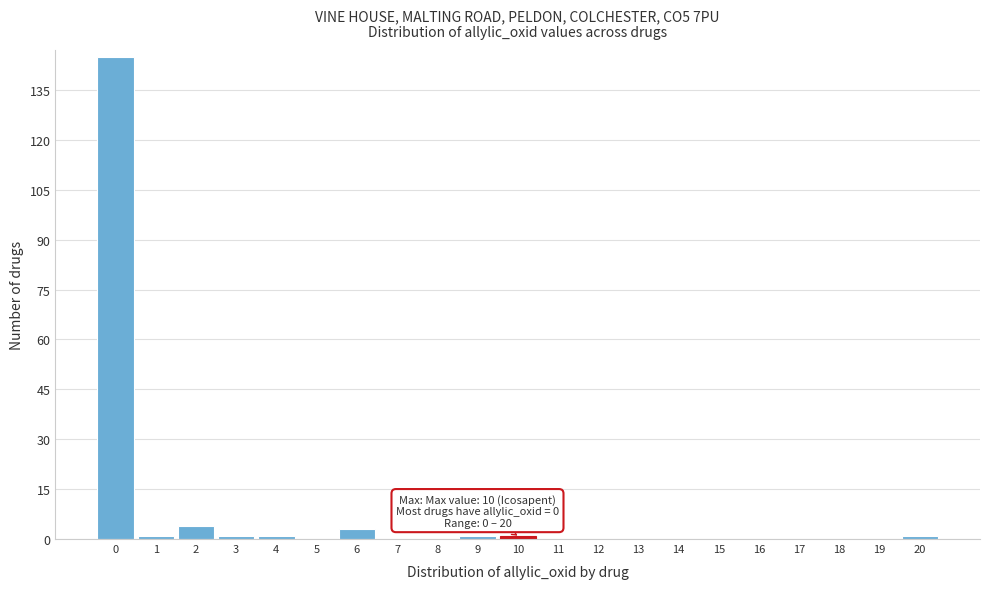

Reading right to left, transcribe all the data shown in this chart.

20=1	19=0	18=0	17=0	16=0	15=0	14=0	13=0	12=0	11=0	10=1	9=1	8=0	7=0	6=3	5=0	4=1	3=1	2=4	1=1	0=145